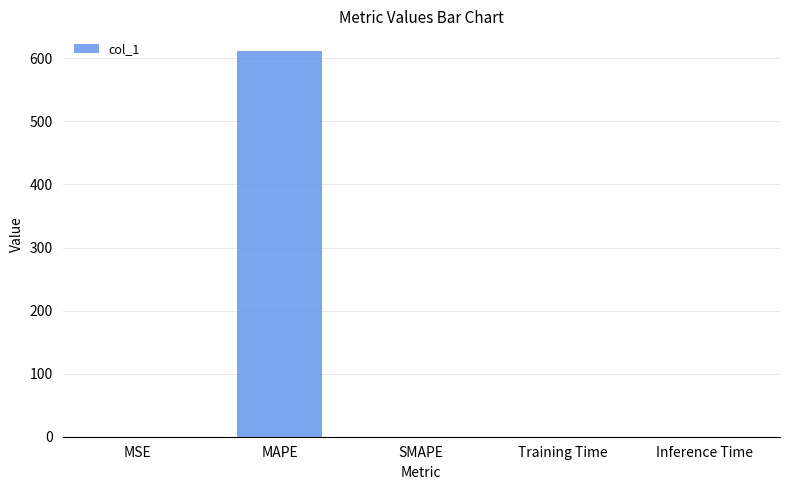

Is it true that the value at Training Time is 0.0?

True